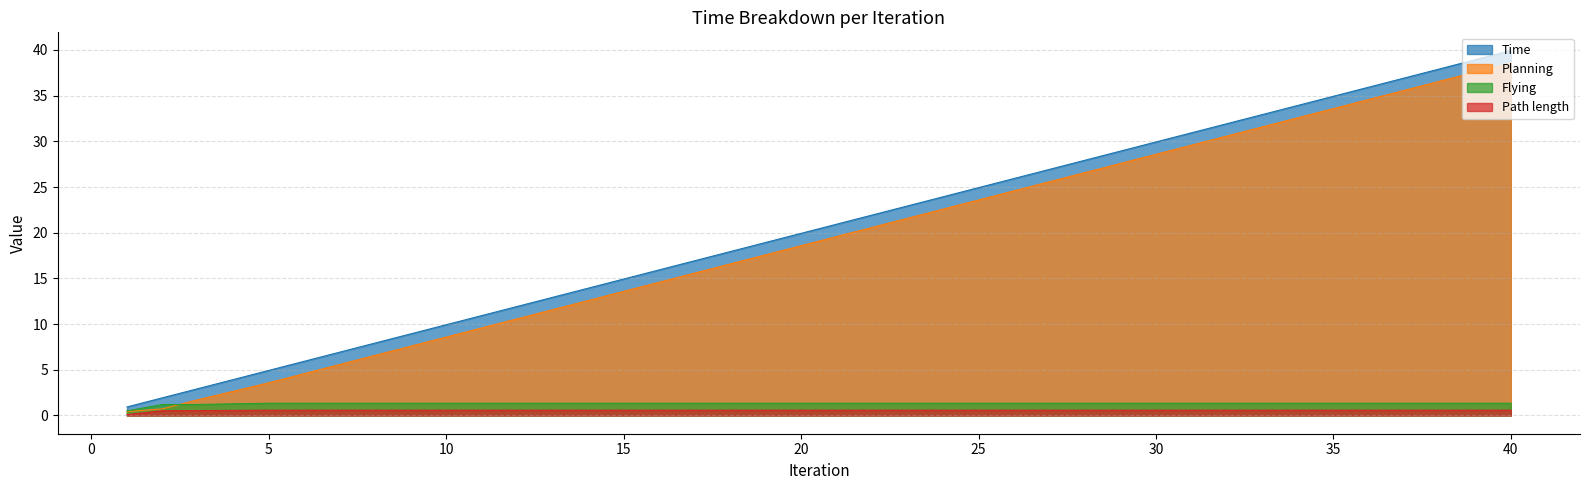

At which category is the sum across all series the highest?

40